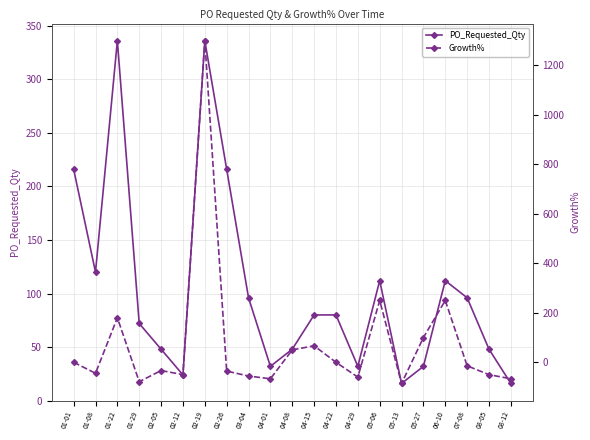

At which category is the sum across all series the highest?

02-19